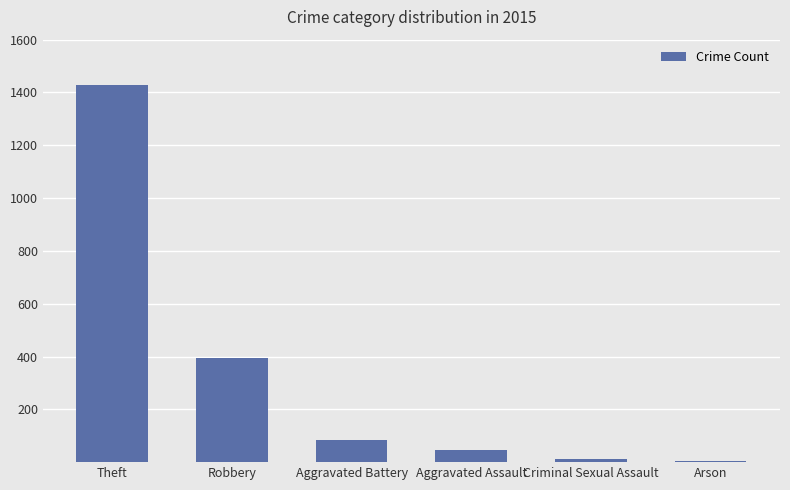

What is the sum of all values?

1967